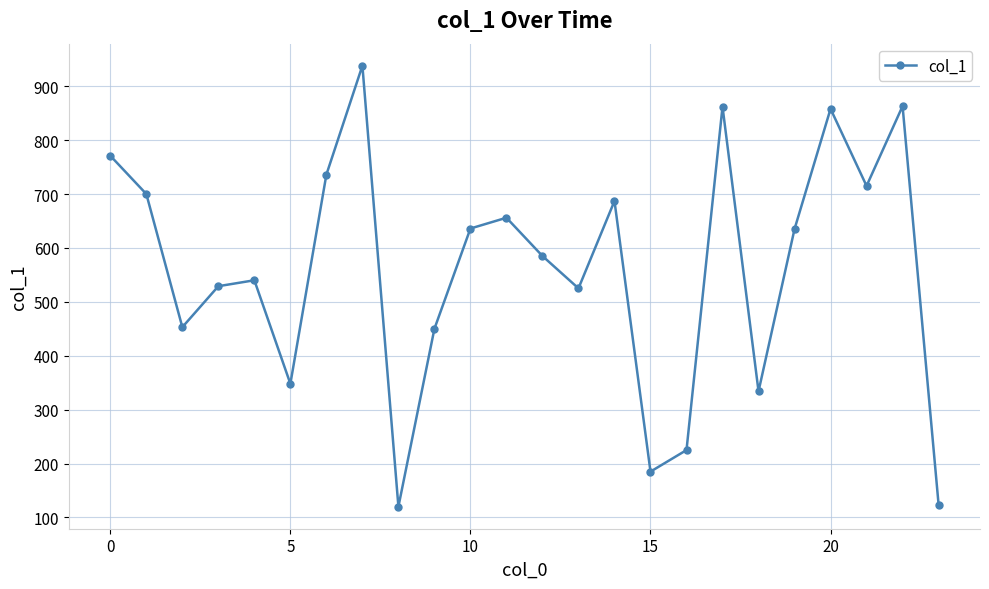

What is the difference between the maximum and minimum values?

818